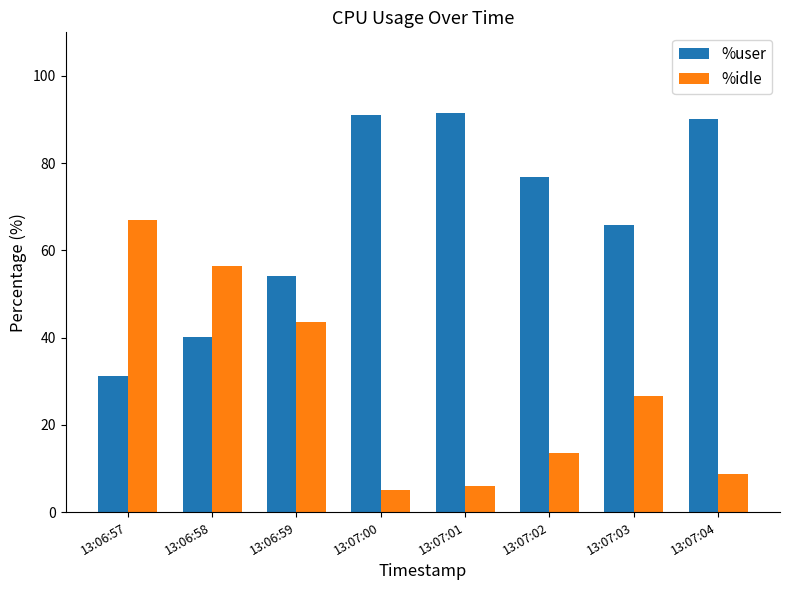

What is the average value of the %idle series?

28.4